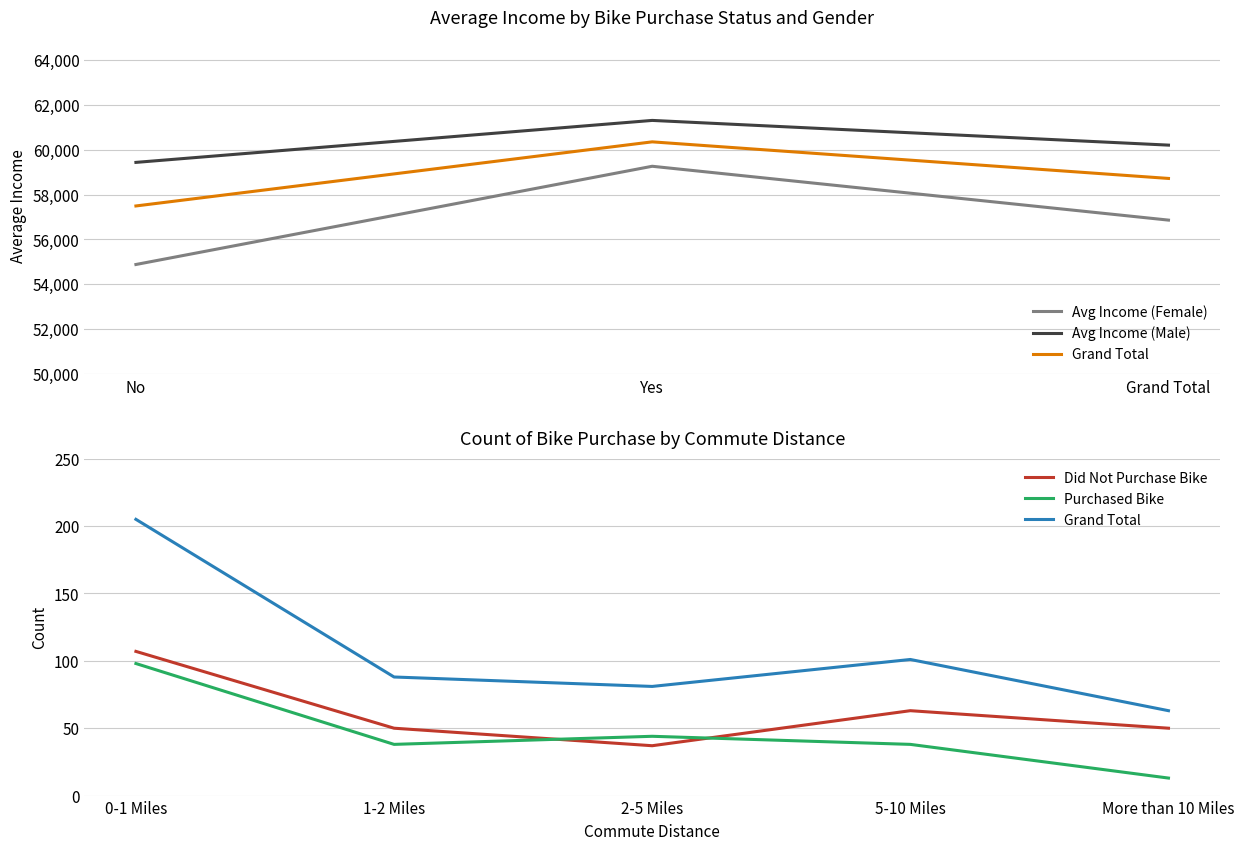

Read the Avg Income (Male) value at Grand Total.

60200.7